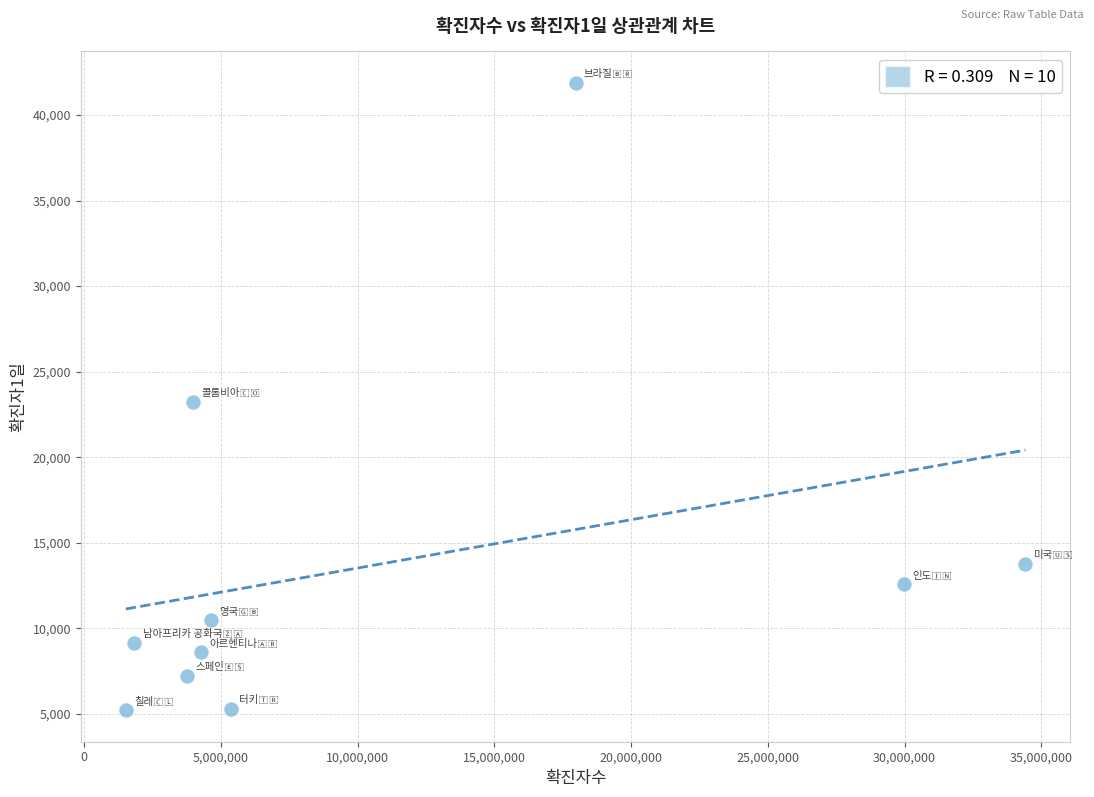

What is the range of Y values (max minus min)?

36673